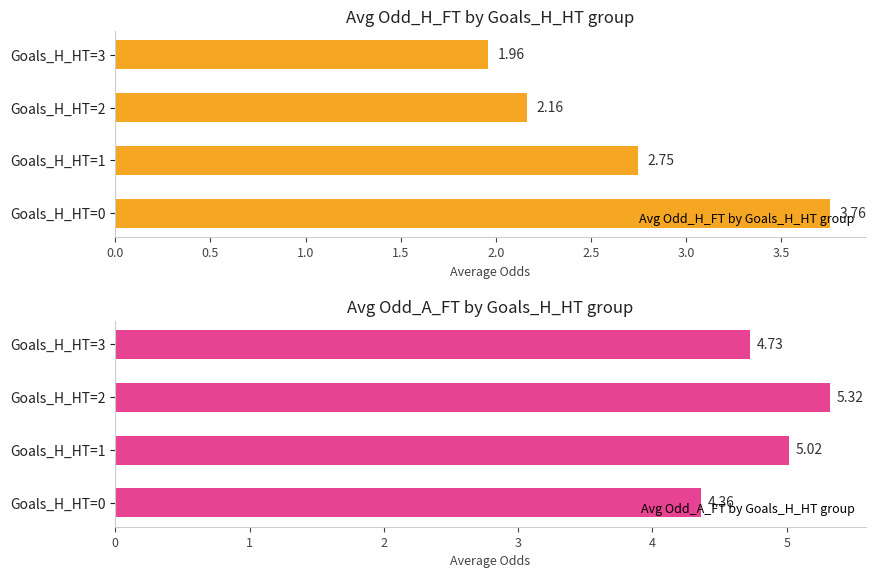

What is the average value of the Avg Odd_A_FT by Goals_H_HT group series?

4.9